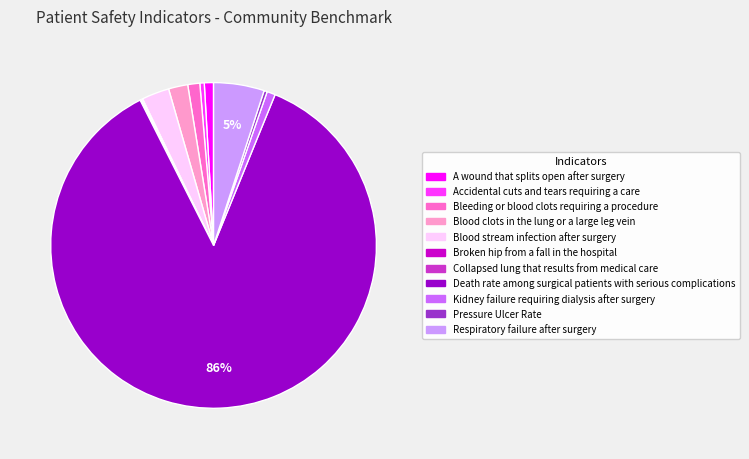

Which slice is the largest?

Death rate among surgical patients with serious complications